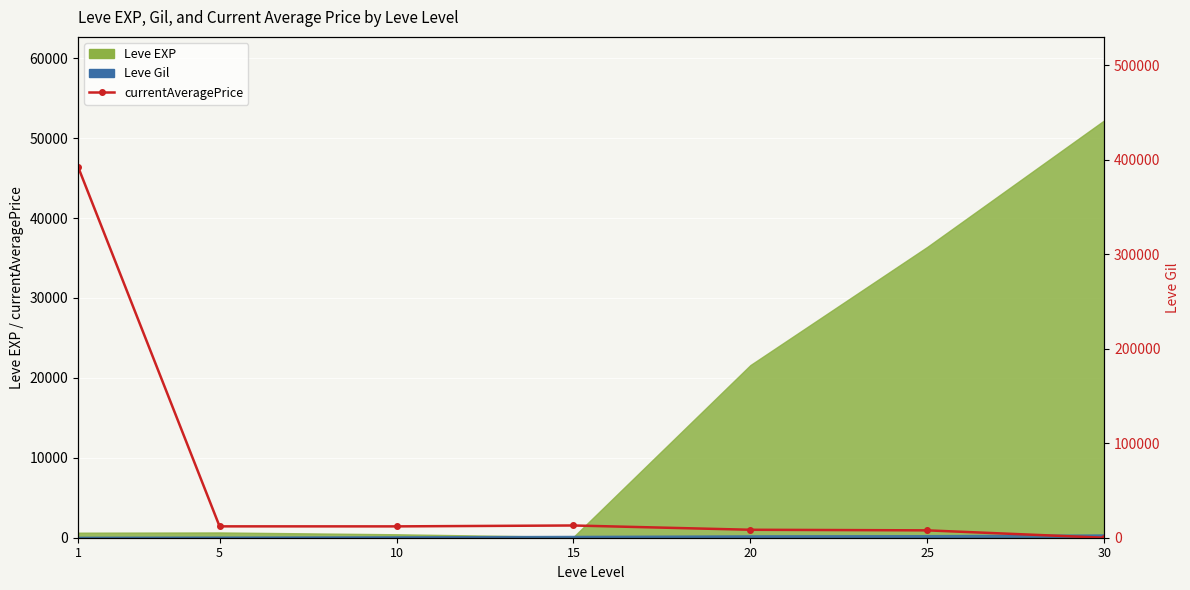

Which label corresponds to the smallest value in the chart?

30